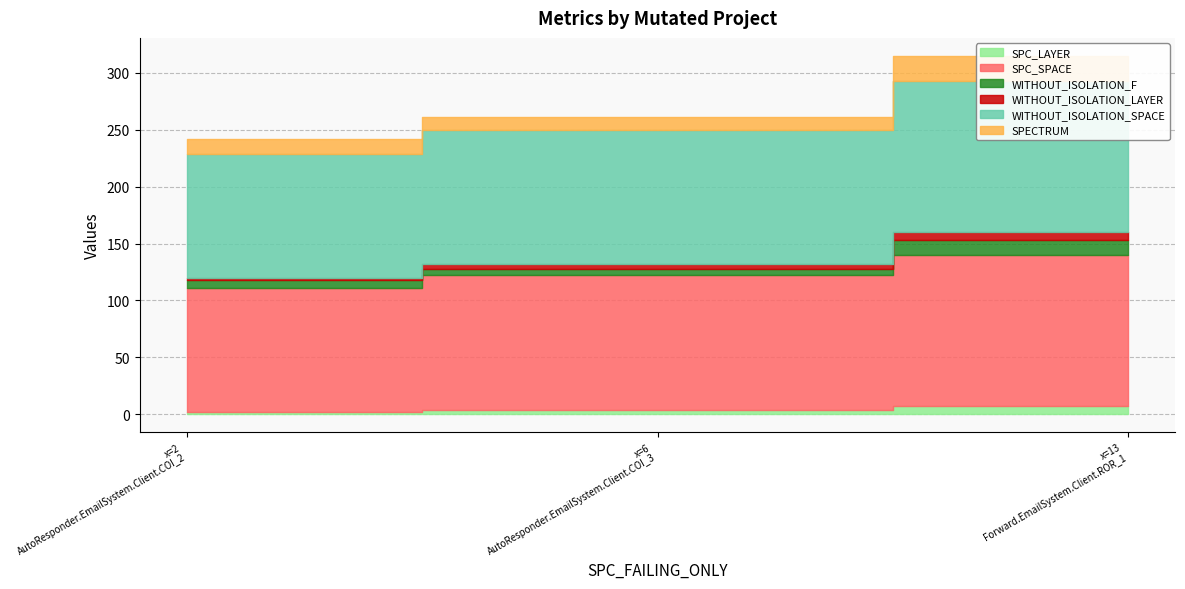

How many categories are shown in the chart?

3